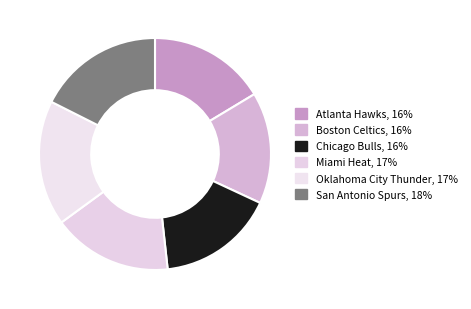

To the nearest percent, what portion does Oklahoma City Thunder represent?

17%